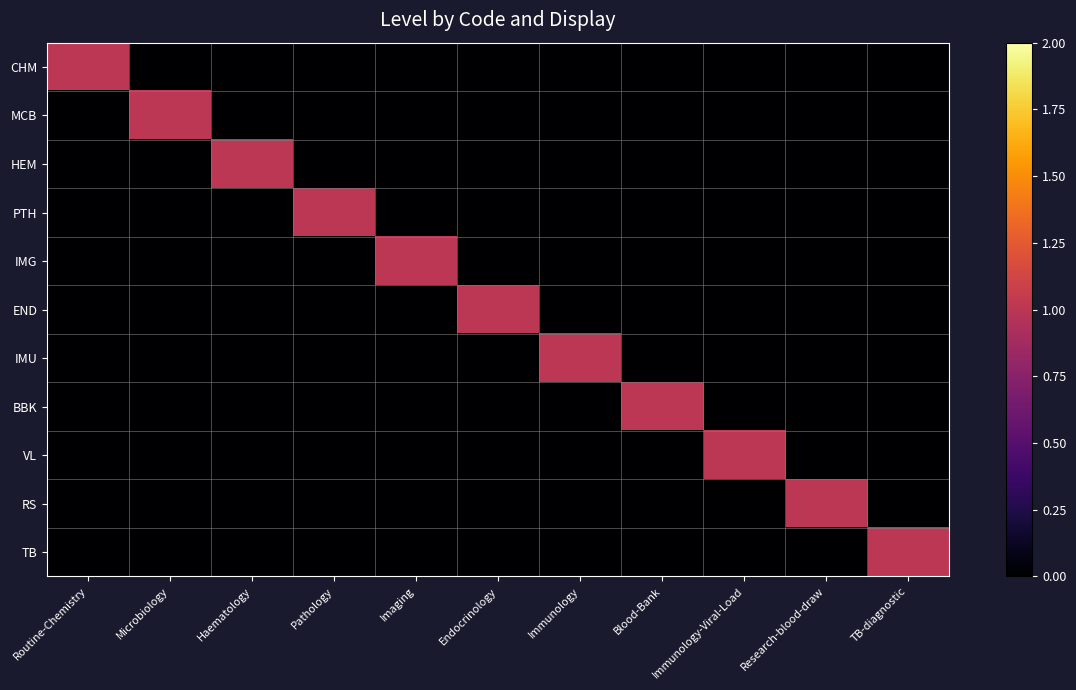

What is the maximum value shown in the chart?

1